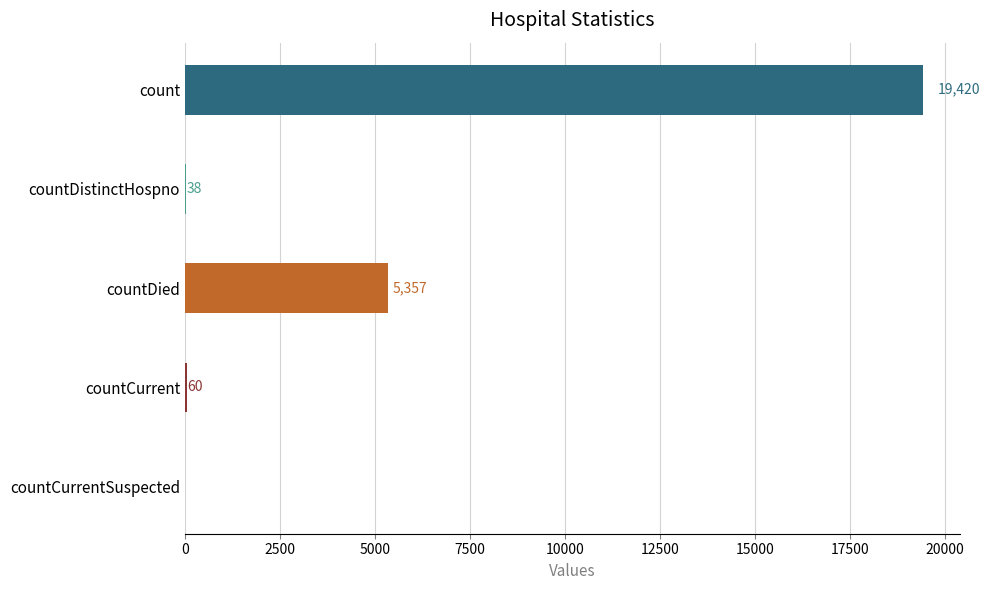

What is the sum of all values?

24875